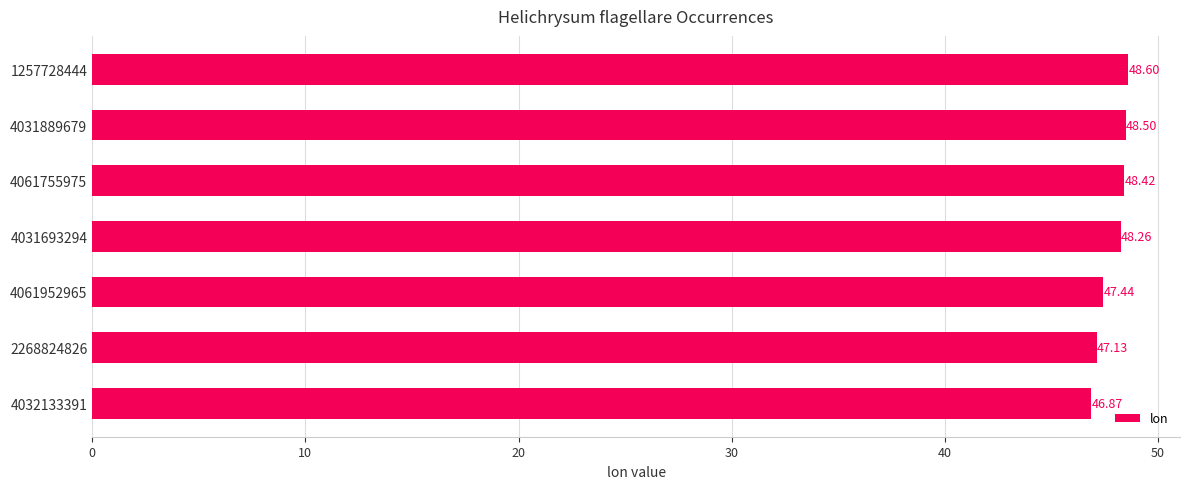

What is the difference between the maximum and minimum values?

1.7